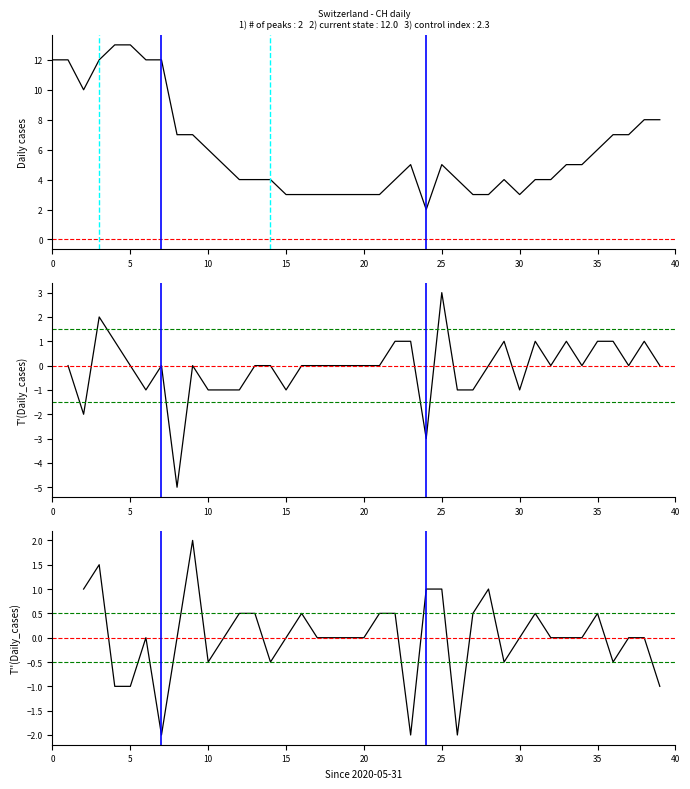

True or false: CH has a value of 4.0 at 12.

True